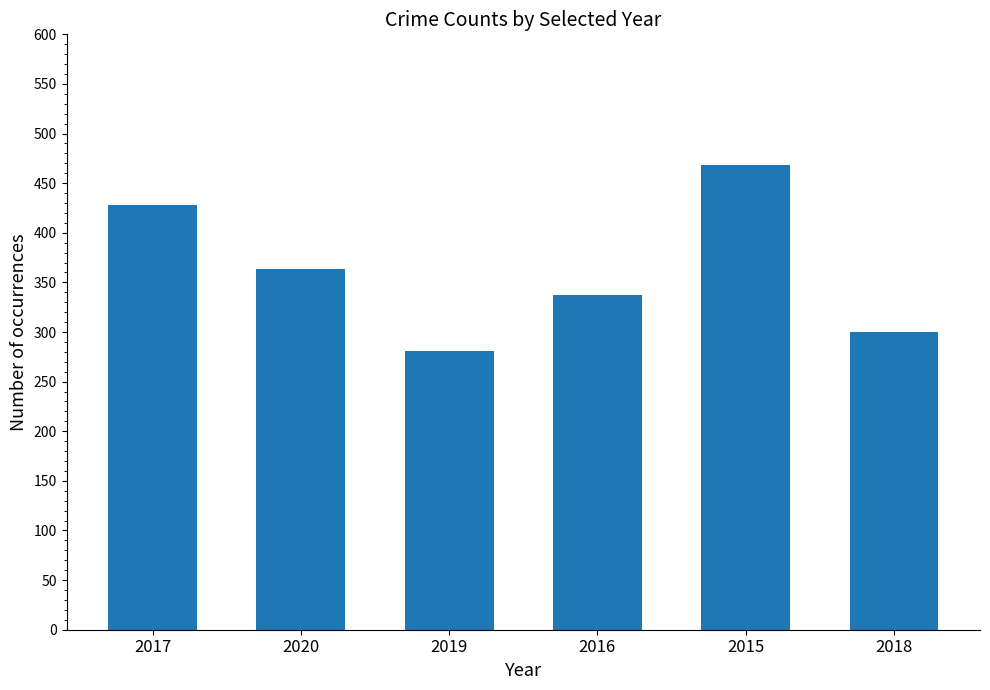

At which label does the data first exceed 364?

2017